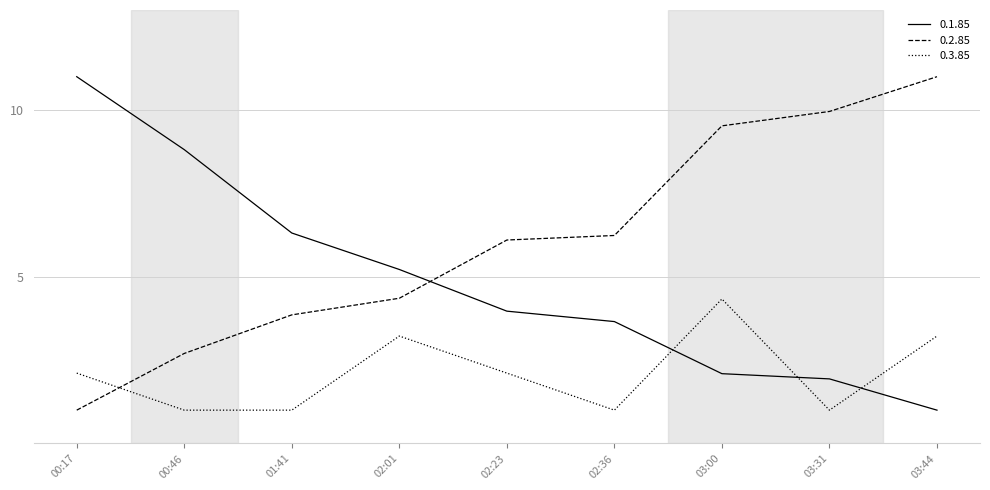

What is the minimum value shown in the chart?

1.0